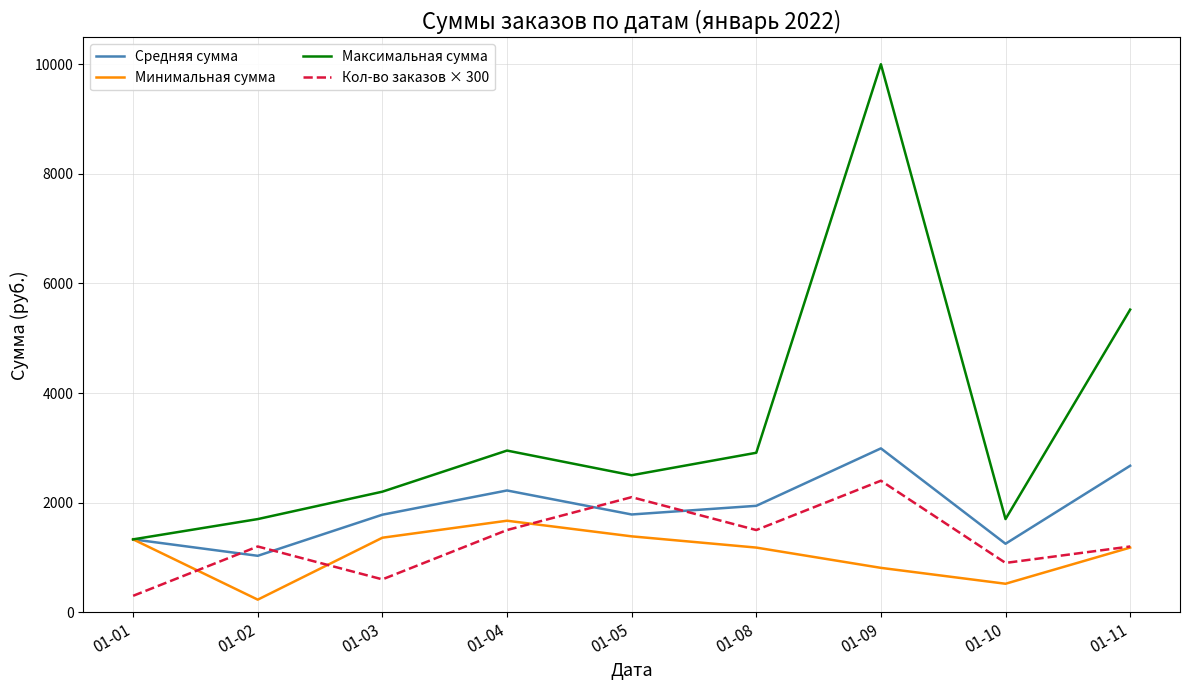

True or false: Минимальная сумма and Кол-во заказов × 300 intersect in this chart.

True